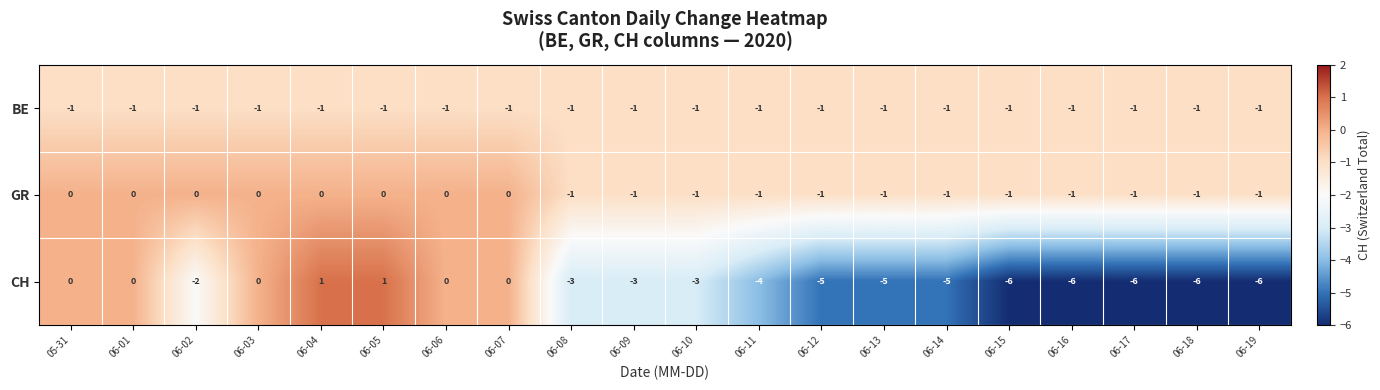

The value of BE at 06-12 is 0. True or false?

False